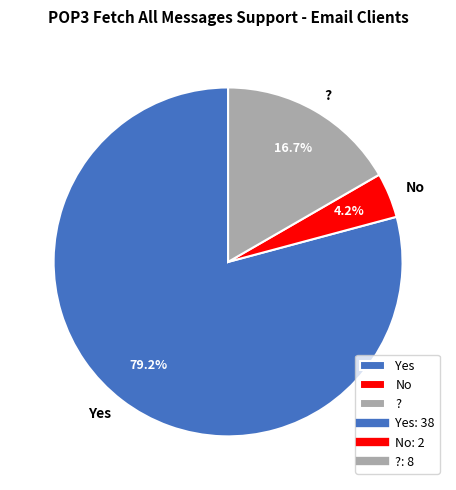

Rank the categories by value from highest to lowest.

Yes, ?, No